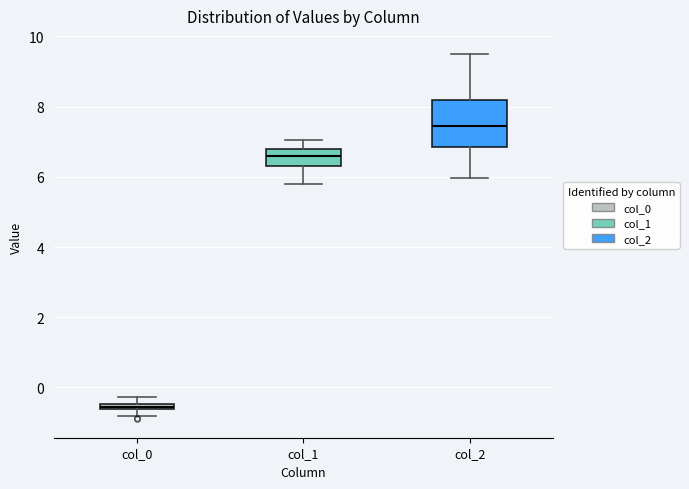

Comparing the boxes themselves (not the whiskers), which one is the tallest?

col_2